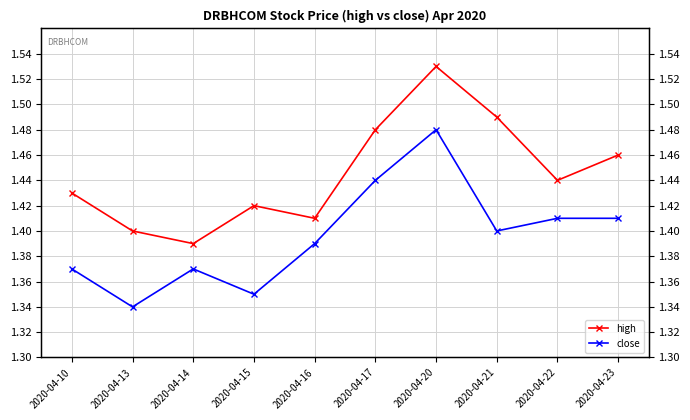

Does the chart have visible grid lines?

Yes